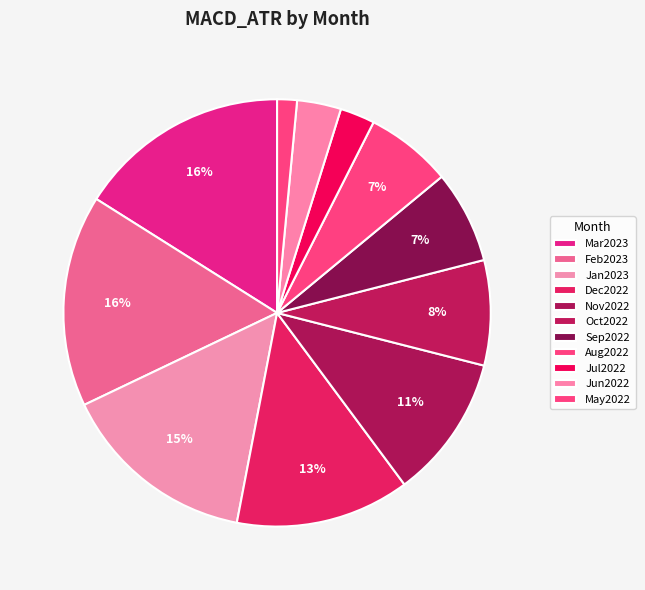

The Mar2023 slice represents 16% of the pie. True or false?

True